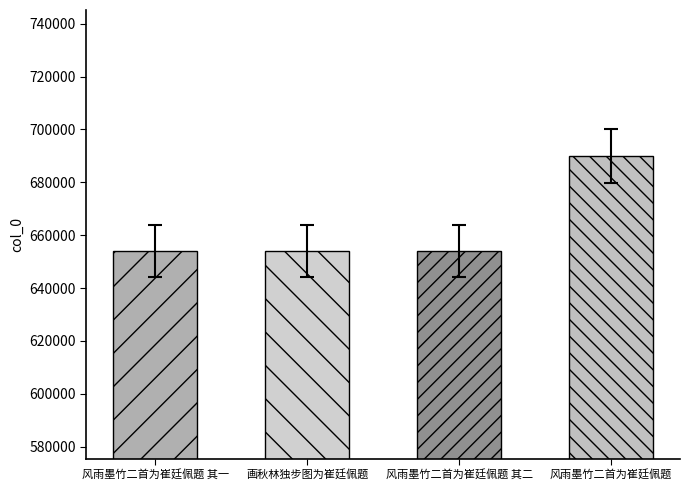

What is the difference between the values at 风雨墨竹二首为崔廷佩题 其一 and 画秋林独步图为崔廷佩题?

238.4